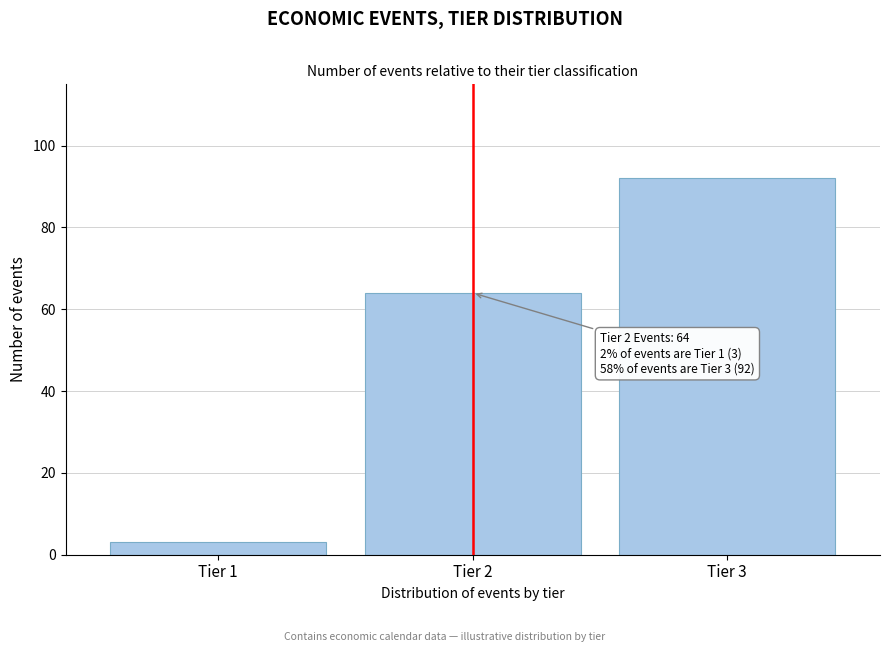

Reading left to right, extract all data points from this chart.

Tier 1=3	Tier 2=64	Tier 3=92